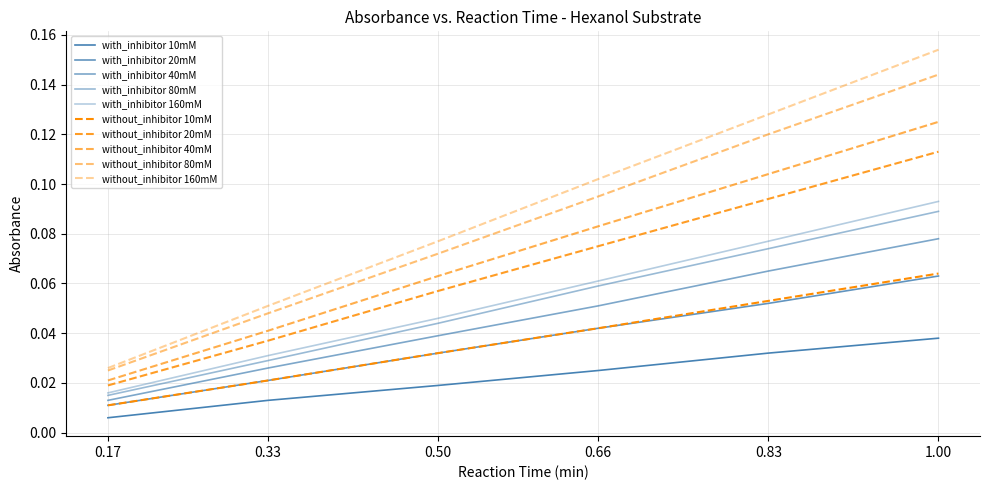

Does the chart have visible grid lines?

Yes